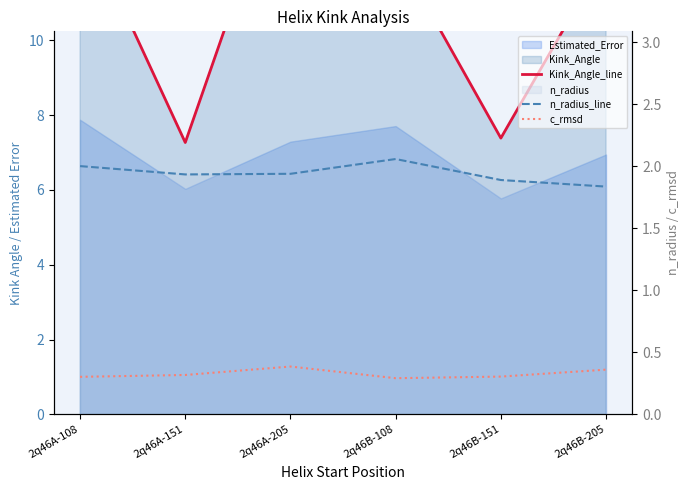

Is it true that c_rmsd equals 0.4 at 2q46B-108?

False